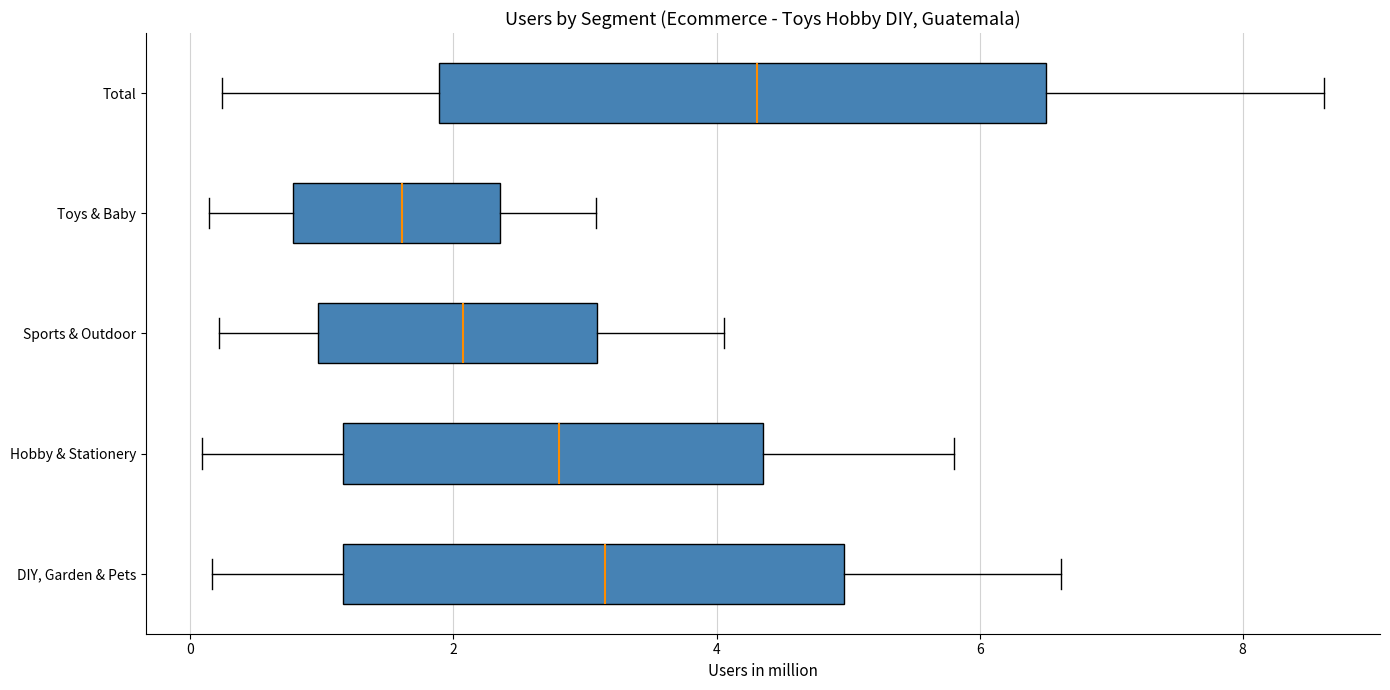

Where is the left edge of the box for Toys & Baby on the x-axis? The values are not printed on the chart, so give them approximately, as read against the axis.

0.8